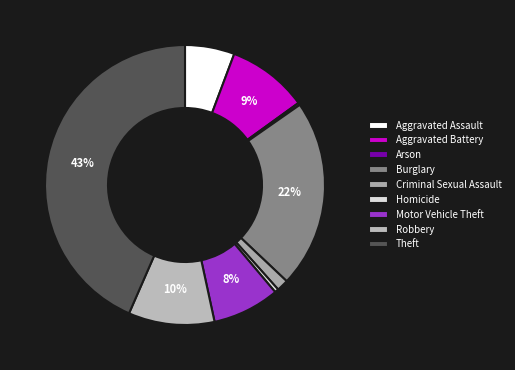

What portion of the pie excludes Arson?

99.7%